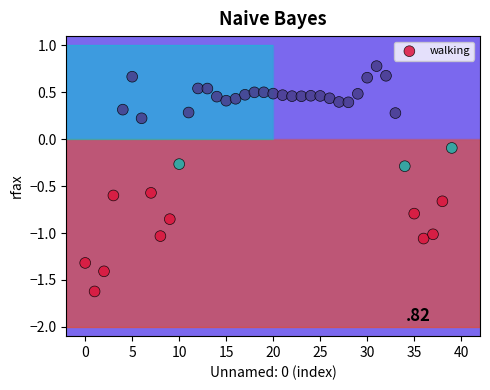

What is the range of Y values (max minus min)?

2.4